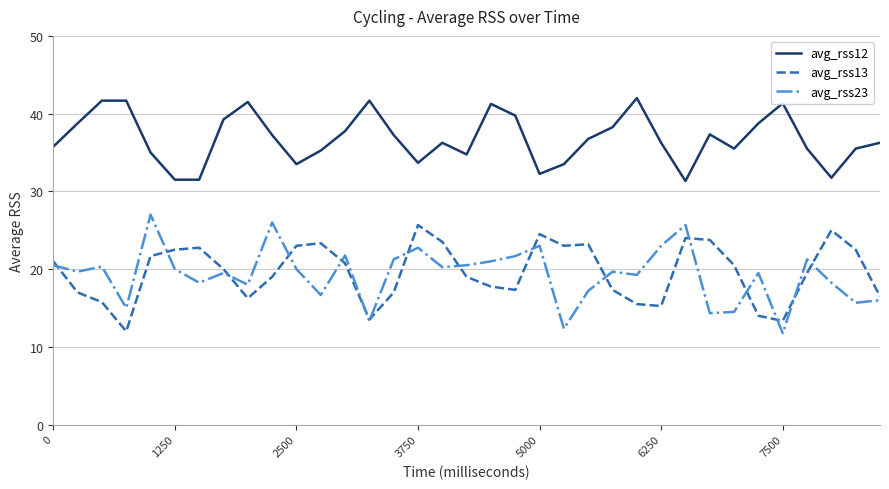

Which series has the largest total across all categories?

avg_rss12